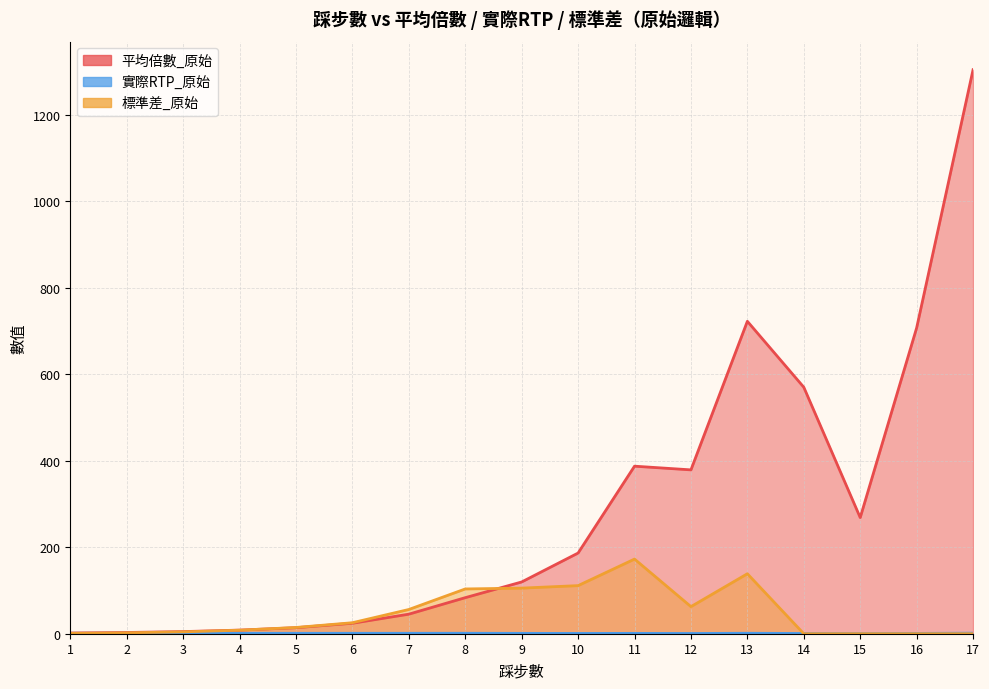

What is the difference between the maximum and minimum values in the 平均倍數_原始 series?

1301.9